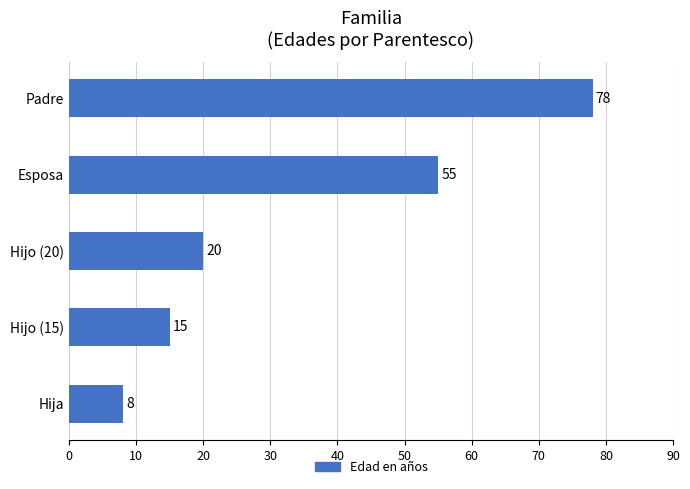

What is the average value?

35